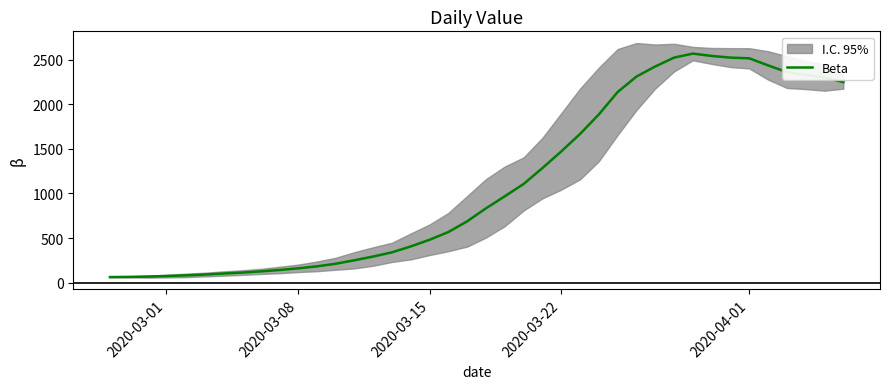

What is the difference between the maximum and minimum values?

2503.3